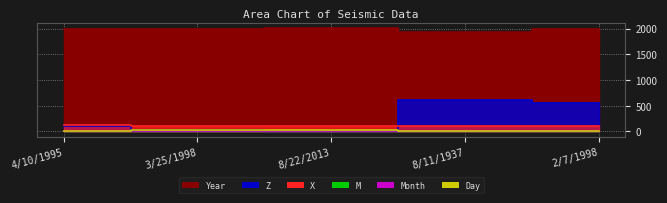

Reading left to right, transcribe all the data shown in this chart.

X: 4/10/1995=117.1	3/25/1998=115.9	8/22/2013=115.9	8/11/1937=116.5	2/7/1998=115.9
Z: 4/10/1995=100.0	3/25/1998=33.0	8/22/2013=4.8	8/11/1937=610.0	2/7/1998=554.5
M: 4/10/1995=5.3	3/25/1998=5.2	8/22/2013=4.6	8/11/1937=7.1	2/7/1998=4.9
Year: 4/10/1995=1995.0	3/25/1998=1998.0	8/22/2013=2013.0	8/11/1937=1937.0	2/7/1998=1998.0
Month: 4/10/1995=4.0	3/25/1998=3.0	8/22/2013=8.0	8/11/1937=8.0	2/7/1998=2.0
Day: 4/10/1995=10.0	3/25/1998=25.0	8/22/2013=22.0	8/11/1937=11.0	2/7/1998=7.0